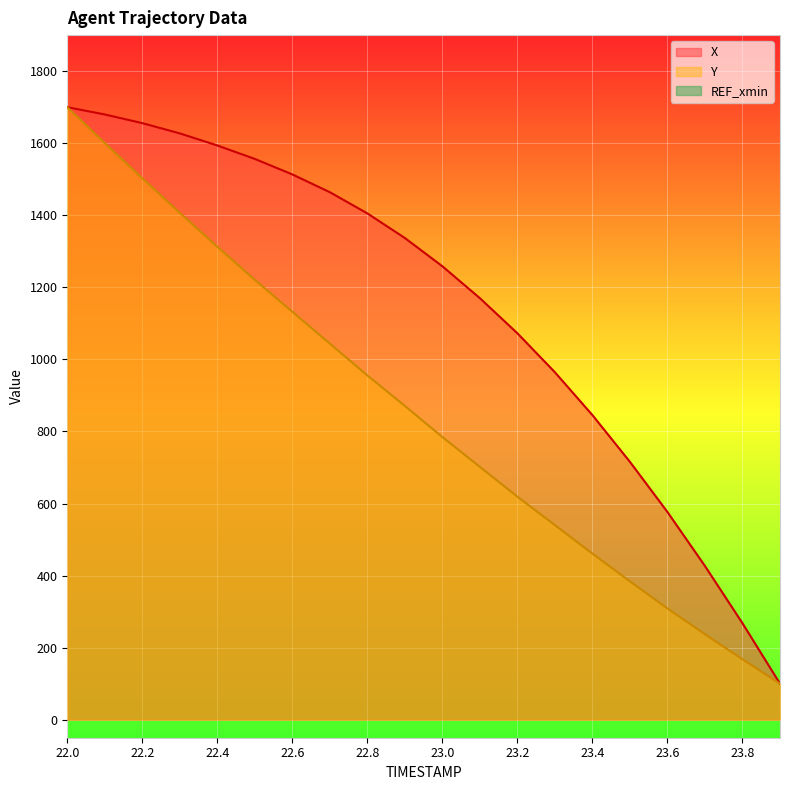

The value of X at 23.9 is 100.0. True or false?

True